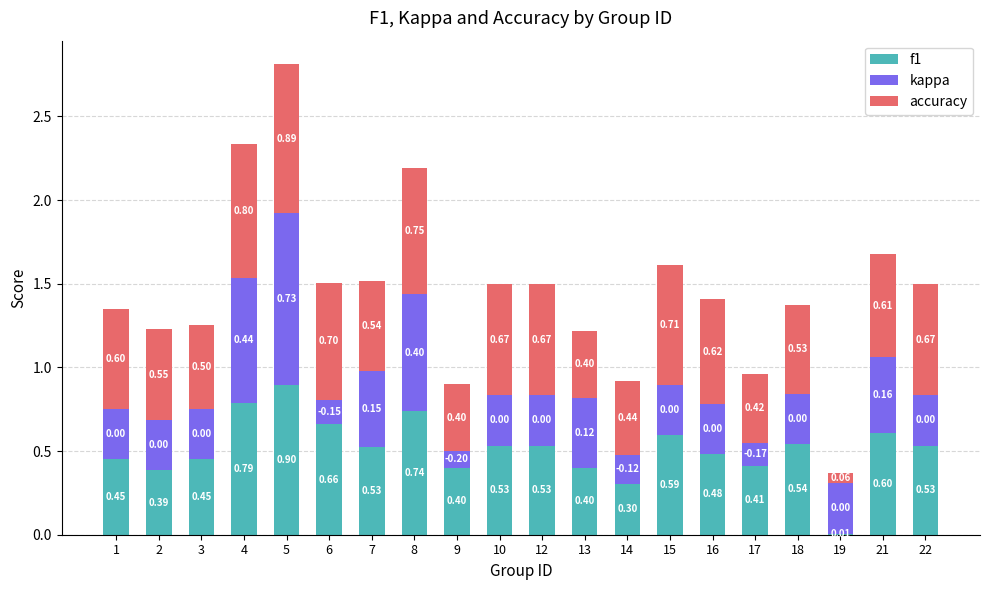

What is the total value across all series at 4?

2.3